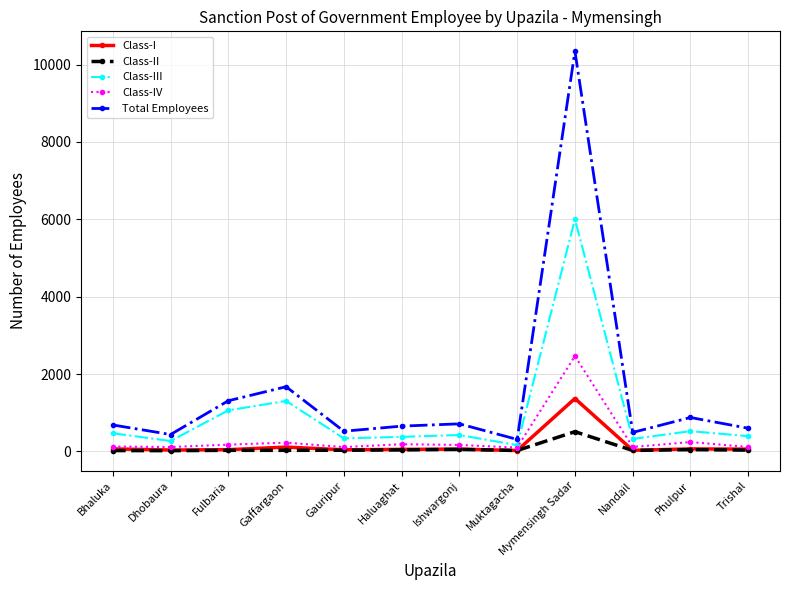

How many interior local peaks does the Total Employees series have?

4